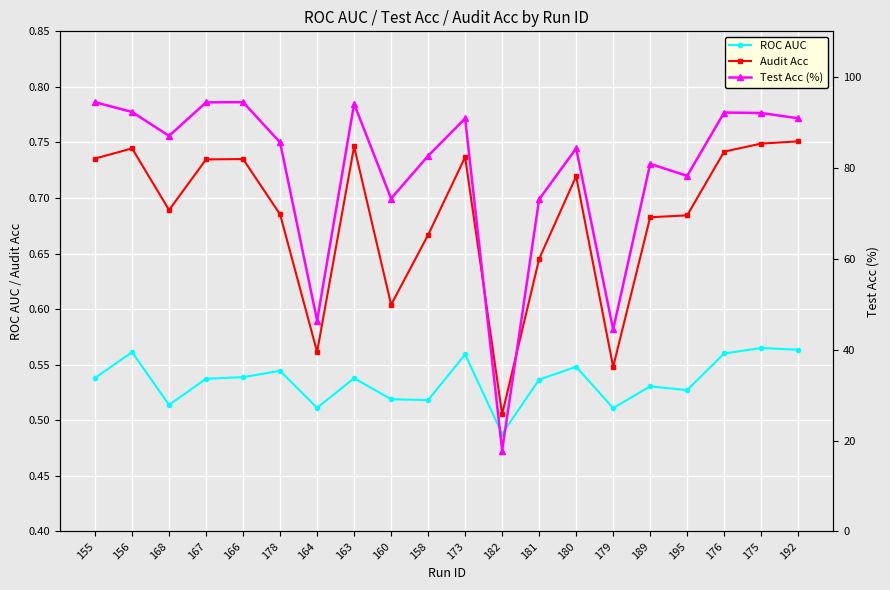

In Test Acc (%), how many points are higher than both neighbors (excluding endpoints)?

6